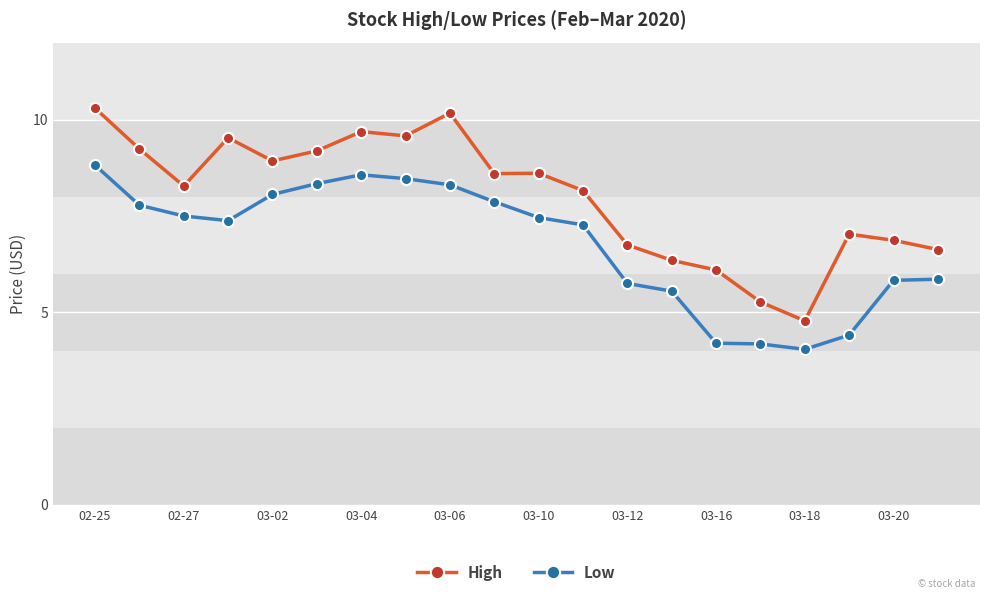

At how many categories does at least one series exceed 10?

2